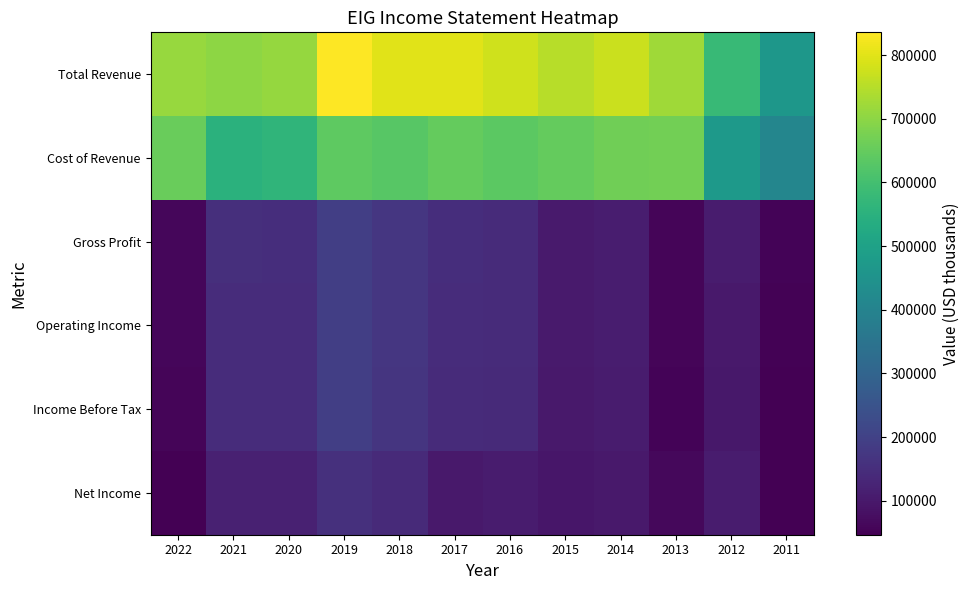

At which category is the sum across all series the highest?

2019